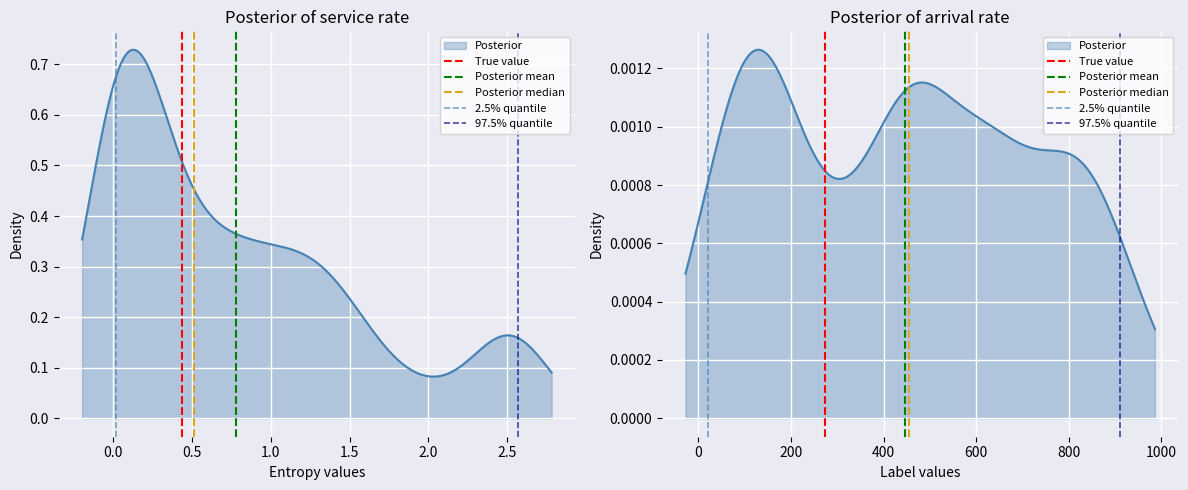

Which series changed the most between −0.5 and 0.0?

True value